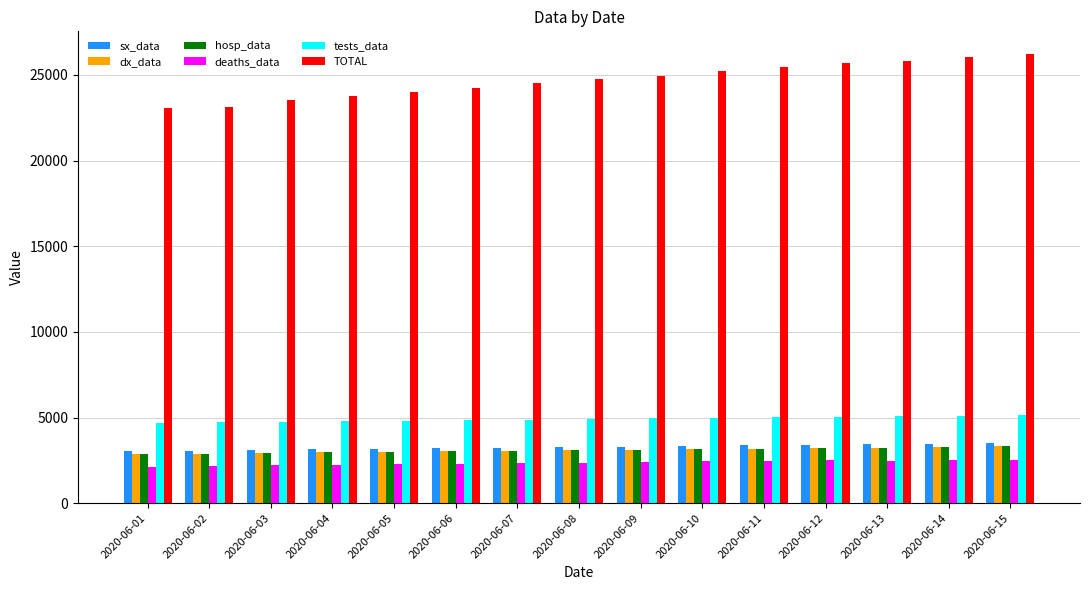

Are the bars horizontal?

No